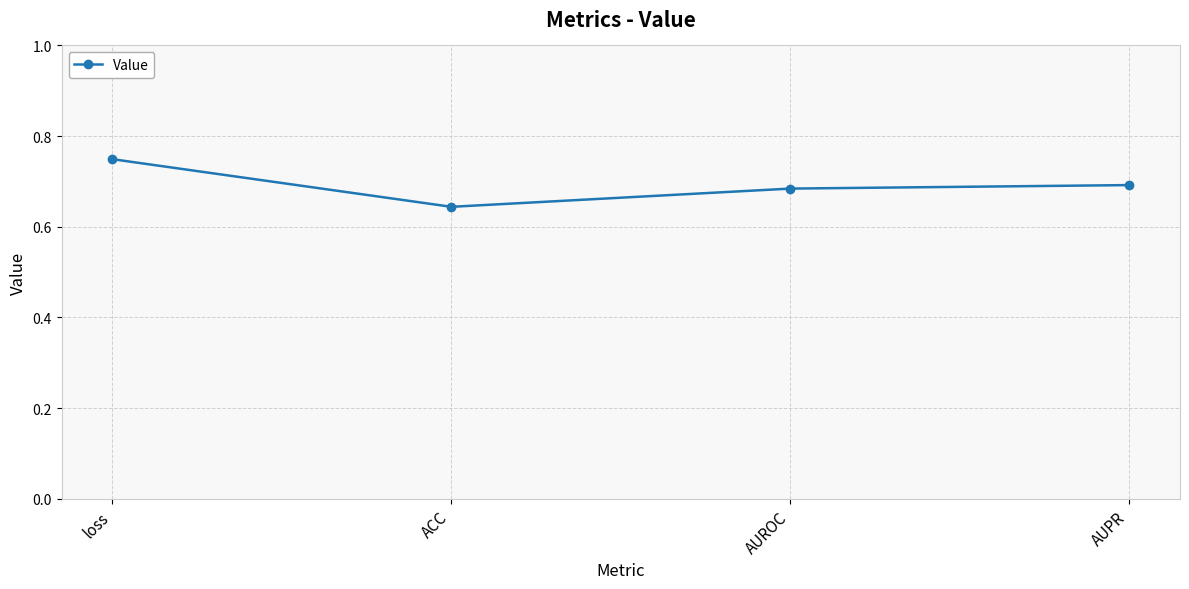

Which category has the highest value across all series?

loss